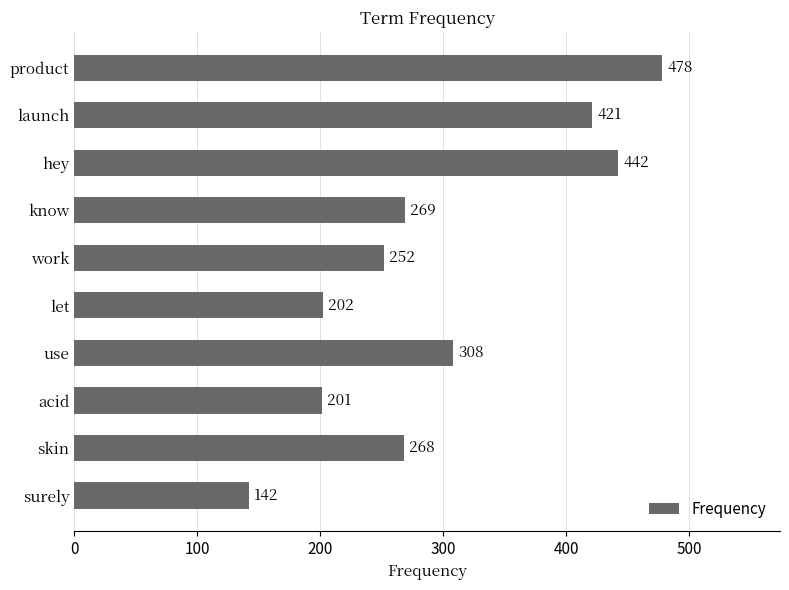

Which has a higher value, launch or hey?

hey